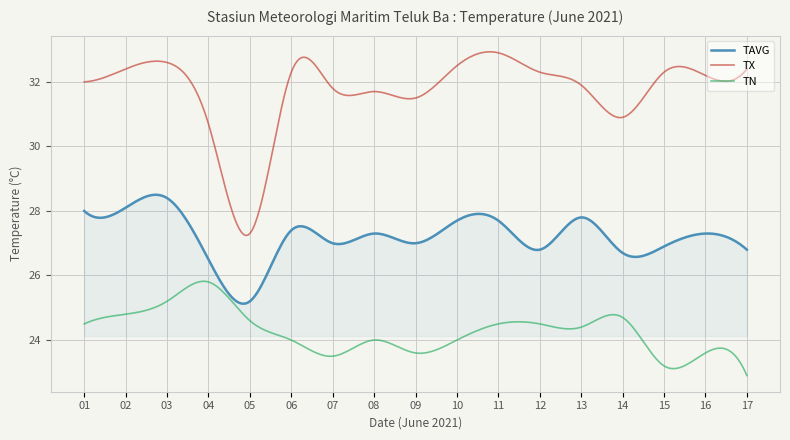

True or false: TN and TX cross at least once.

False